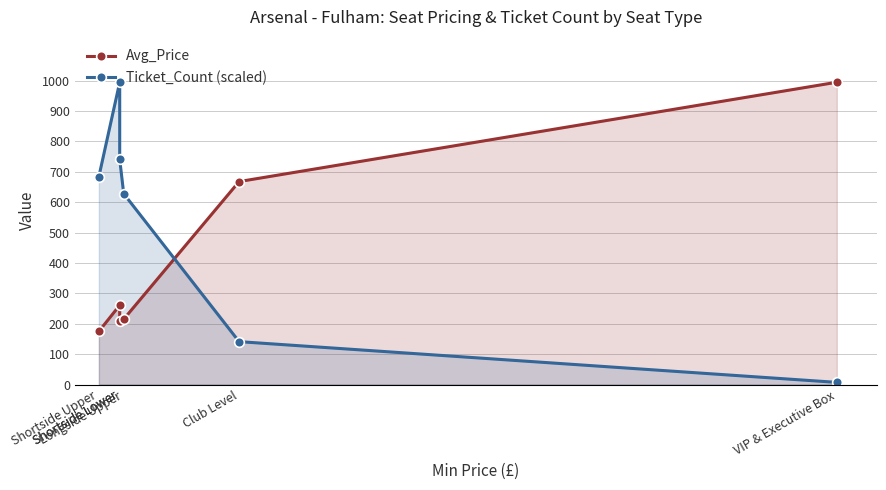

How many interior local valleys does the Avg_Price series have?

1